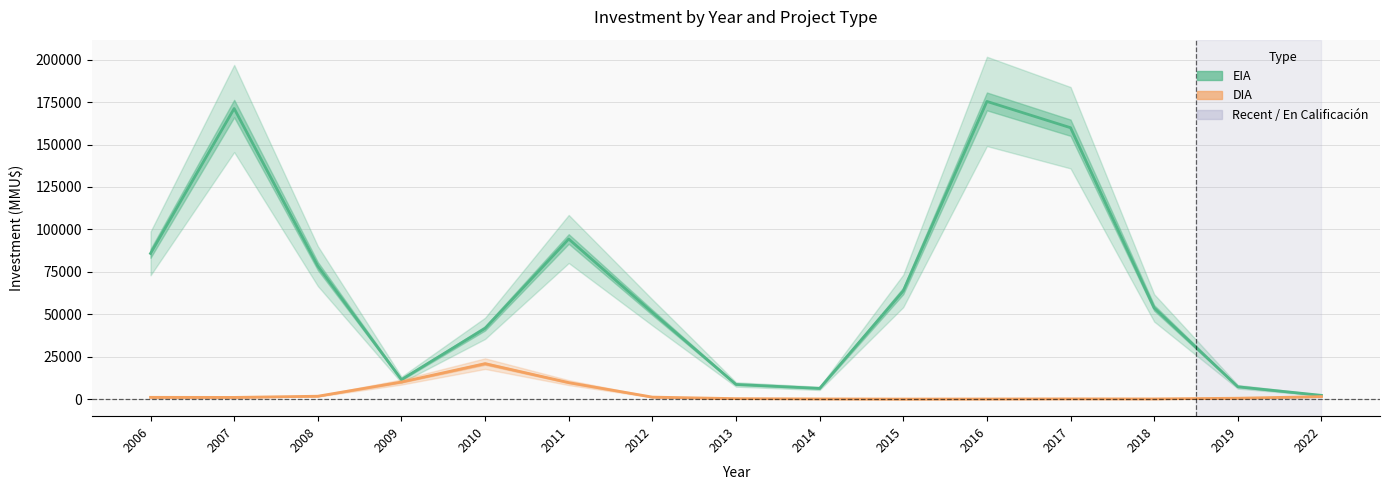

True or false: DIA and EIA intersect in this chart.

False